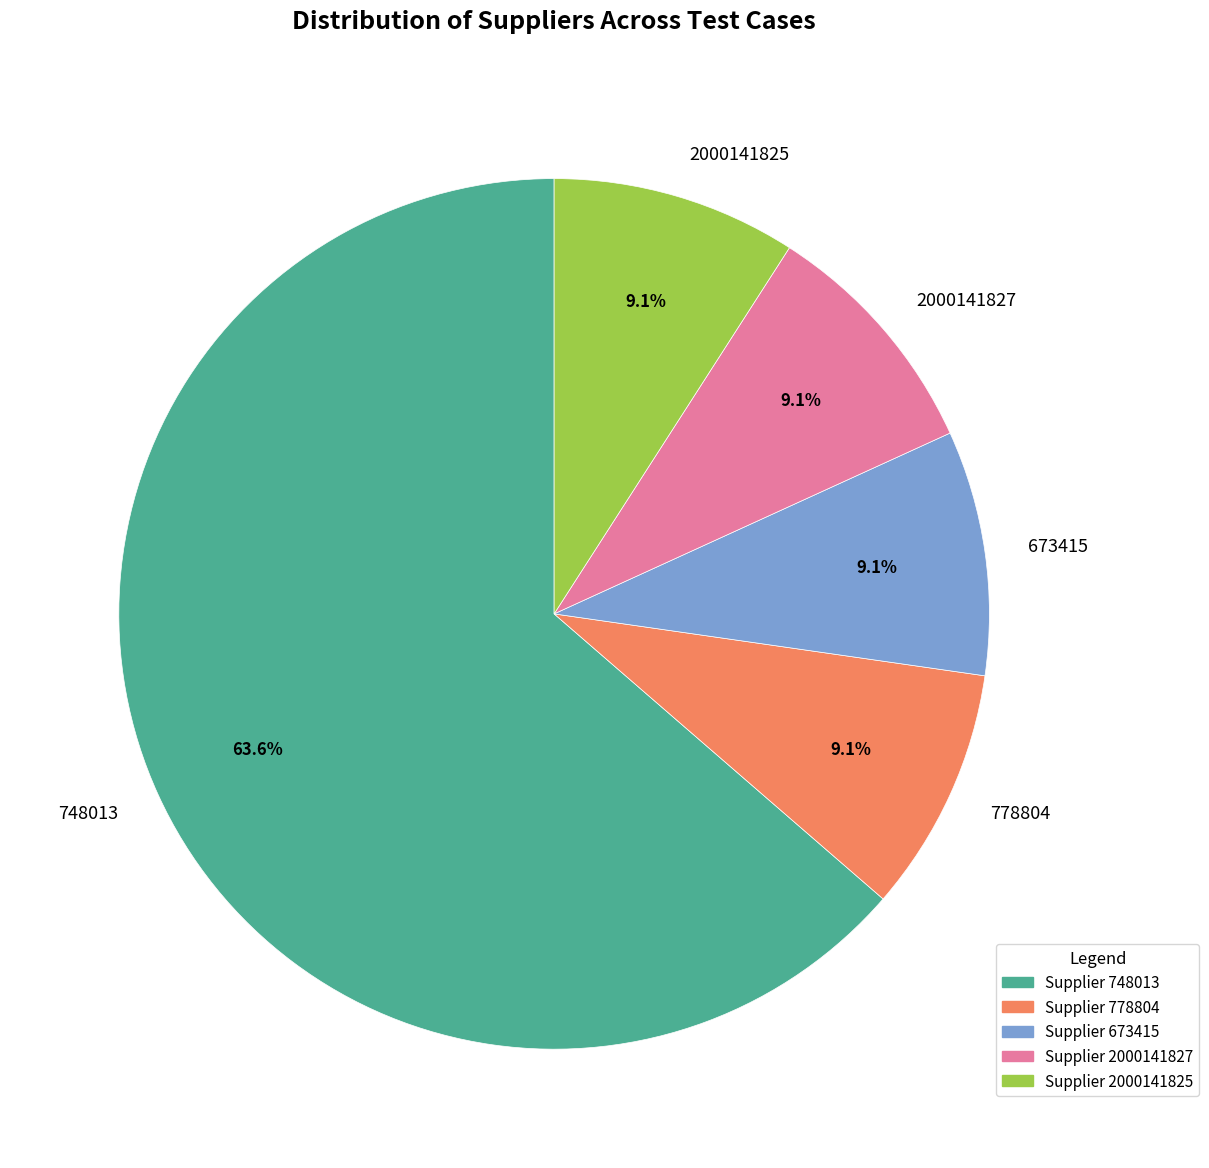

Between 778804 and 748013, which is larger?

748013